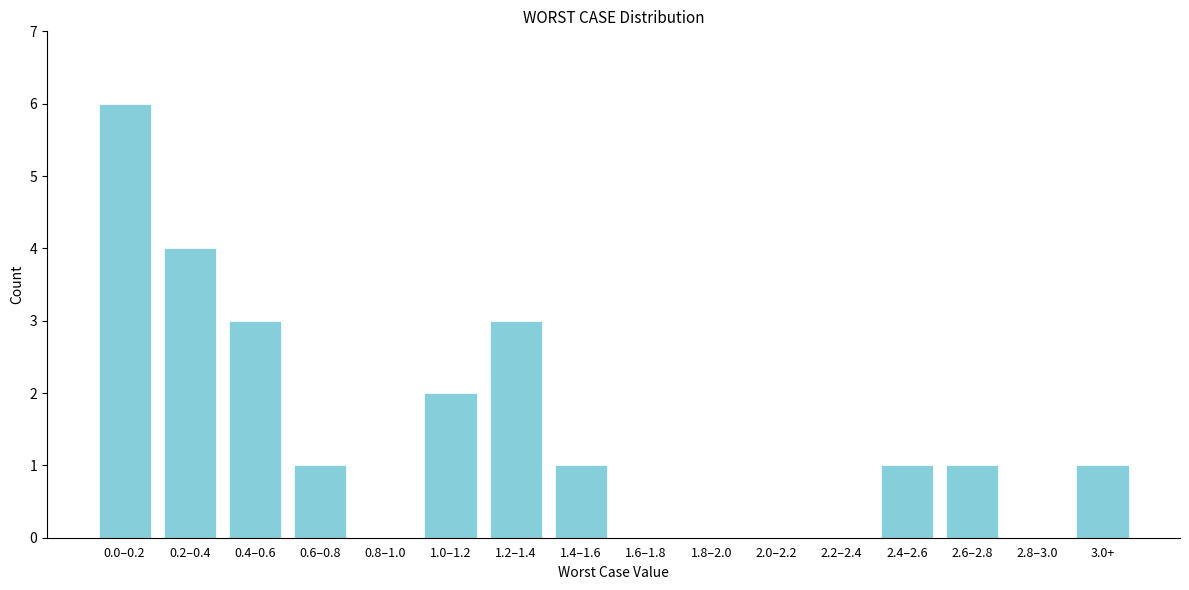

Reading left to right, extract all data points from this chart.

0.0–0.2=6	0.2–0.4=4	0.4–0.6=3	0.6–0.8=1	0.8–1.0=0	1.0–1.2=2	1.2–1.4=3	1.4–1.6=1	1.6–1.8=0	1.8–2.0=0	2.0–2.2=0	2.2–2.4=0	2.4–2.6=1	2.6–2.8=1	2.8–3.0=0	3.0+=1